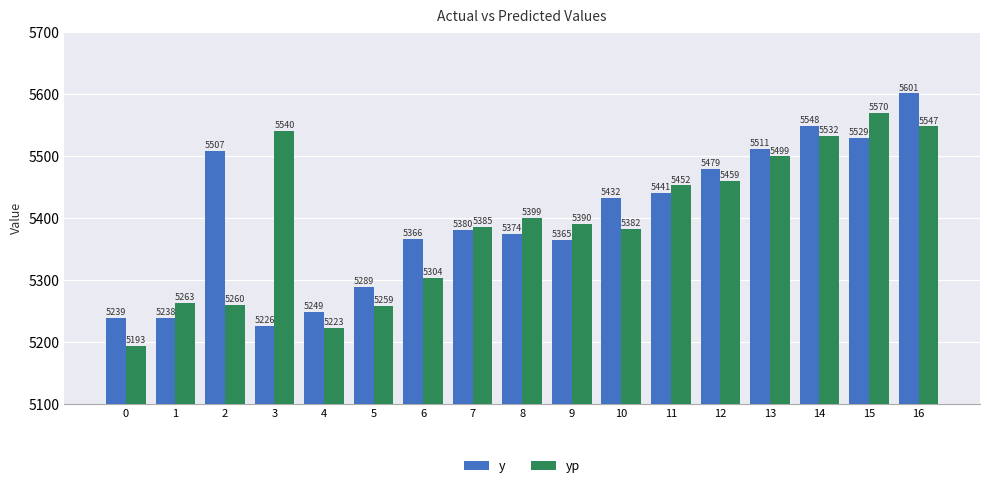

The yp series shows 5258.6 at 5. True or false?

True